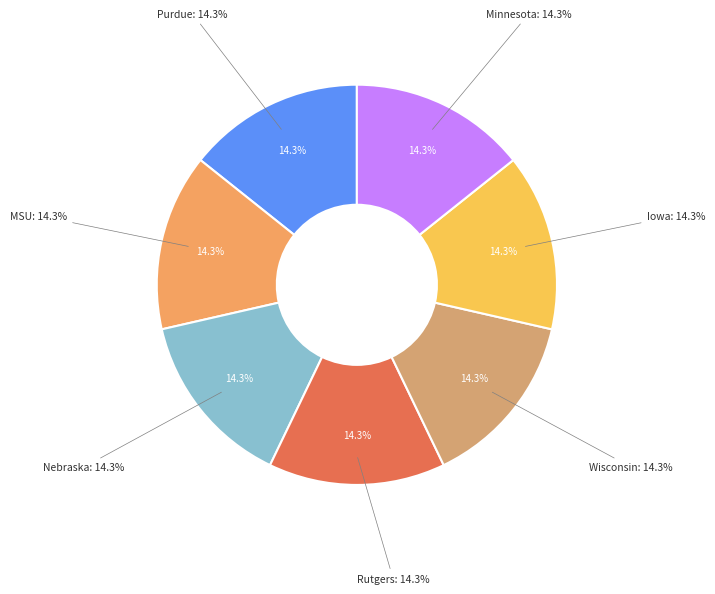

Is it true that MSU is 20% of the pie?

False